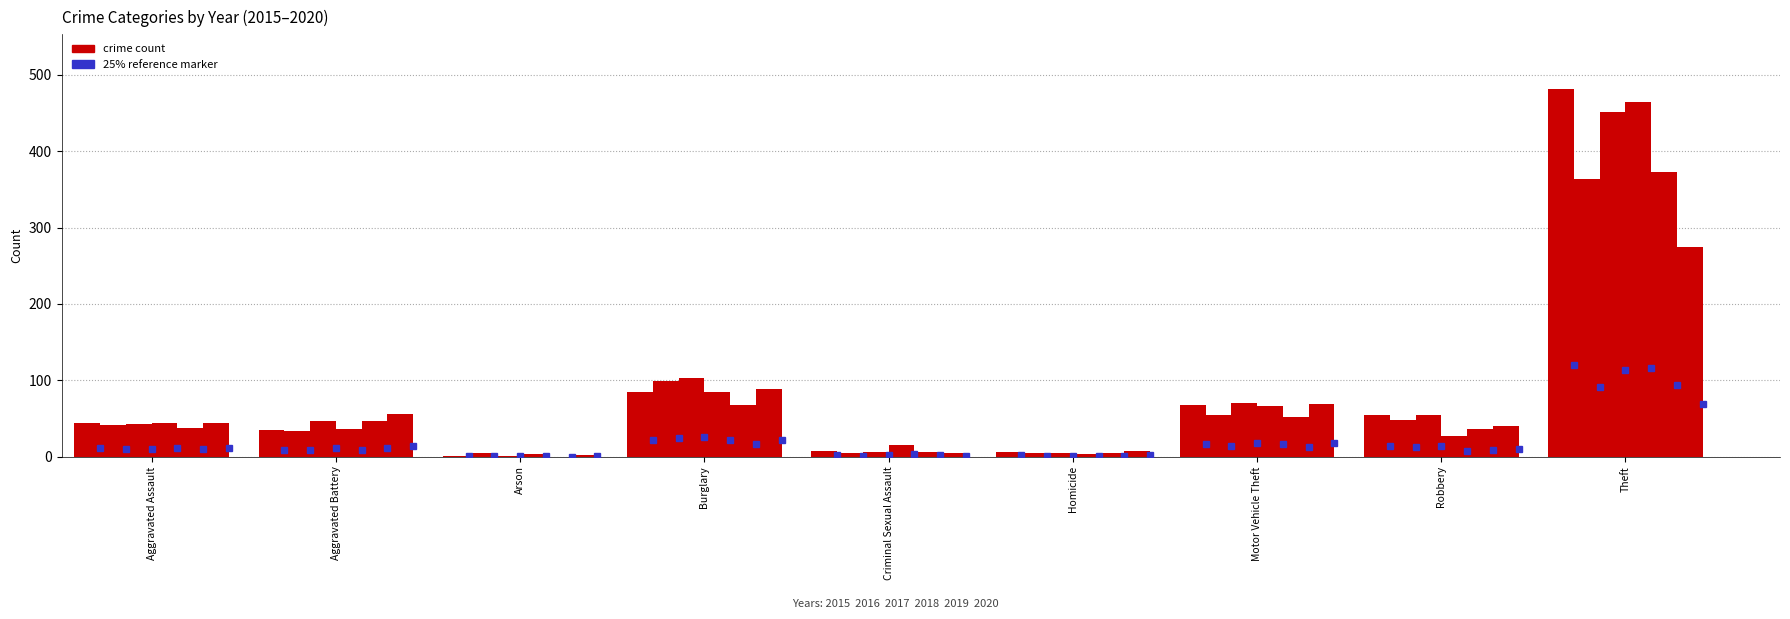

Count the number of categories in the chart.

9